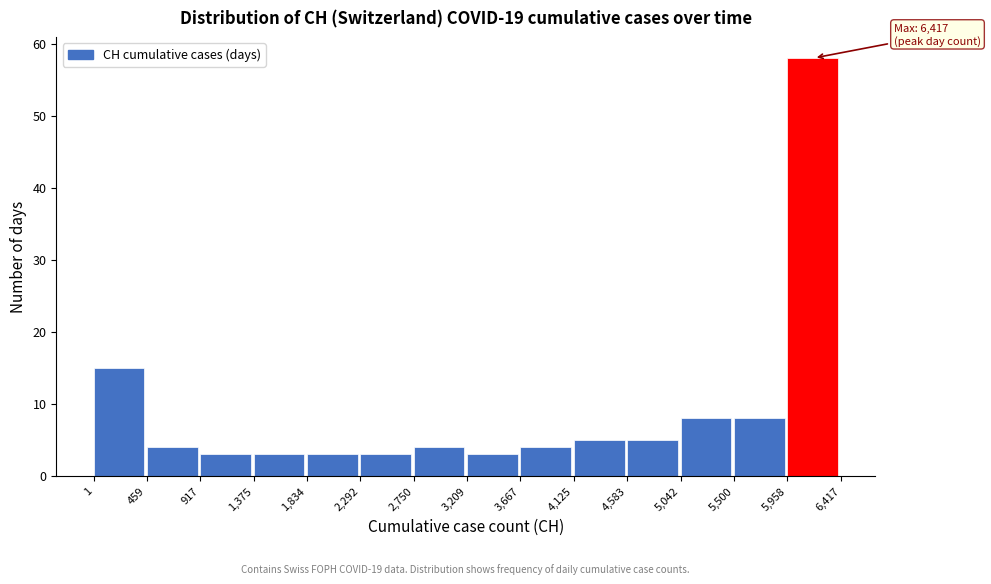

Which range on the x-axis has the tallest bar?

5,958 to 6,417